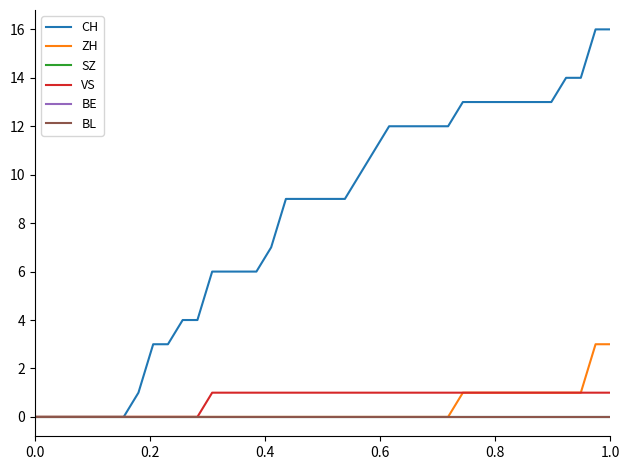

At how many categories does at least one series exceed 4?

28